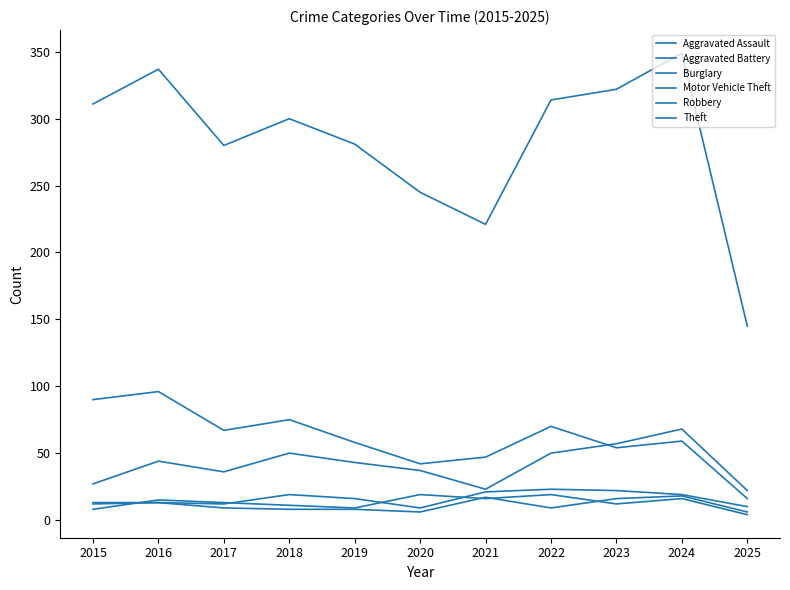

How many lines are shown in the chart?

6